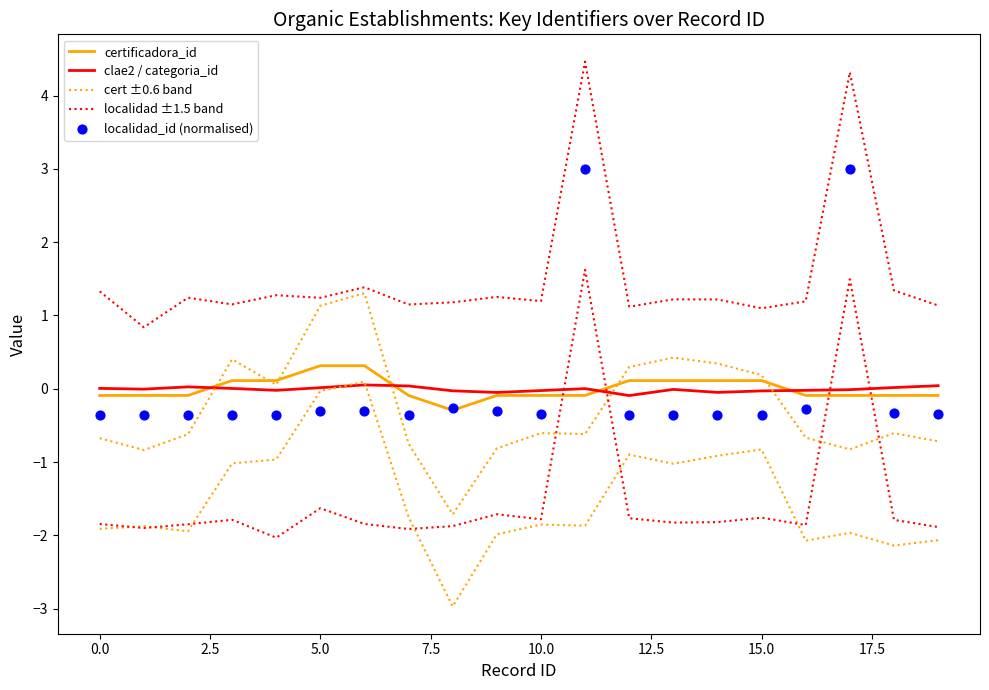

Which series contains the lowest Y value?

cert ±0.6 band